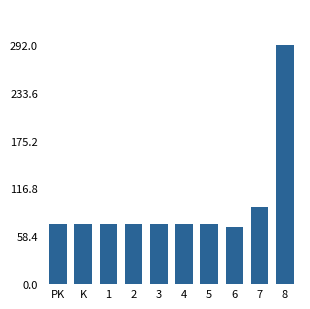

Is it true that the value at 3 is 34.2?

False